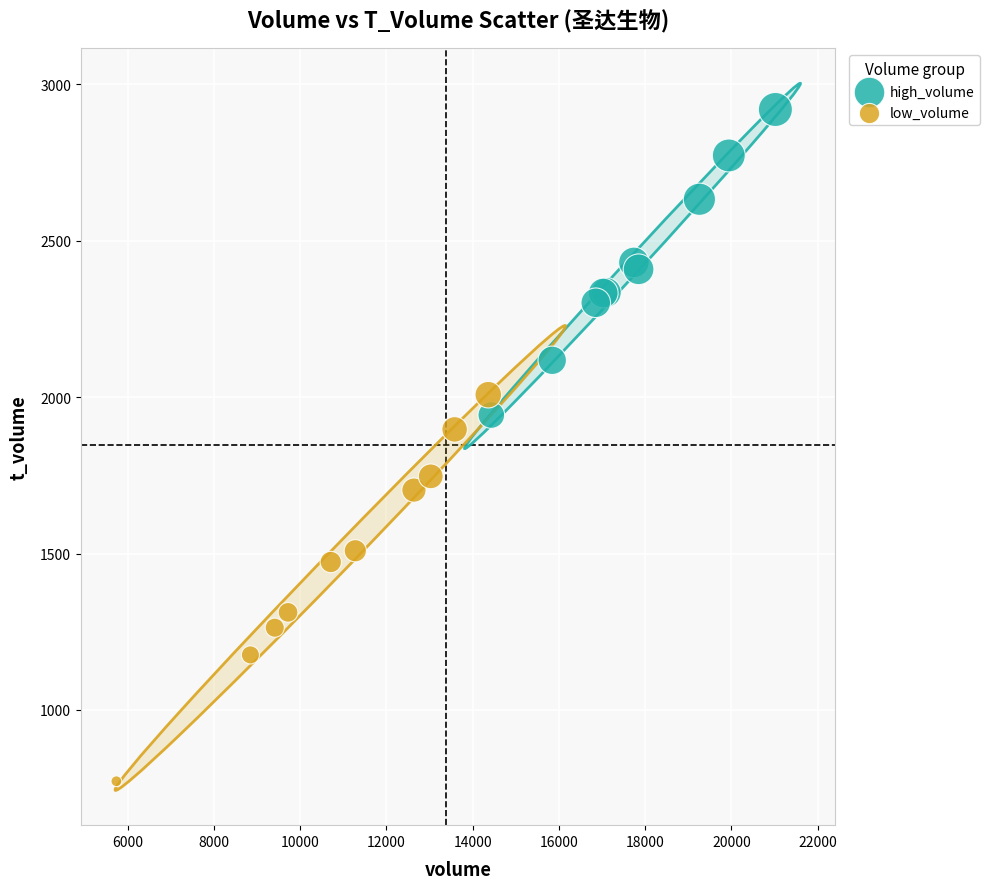

What are all the series names shown in the legend?

high_volume, low_volume